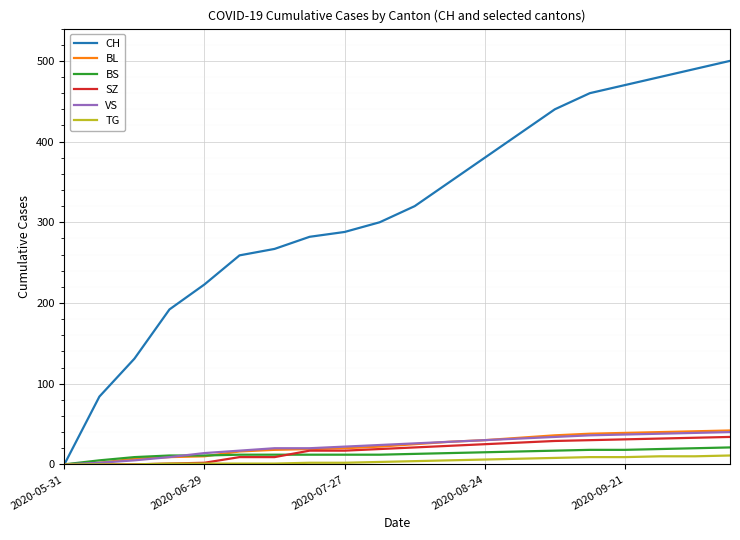

Which series has the largest total across all categories?

CH